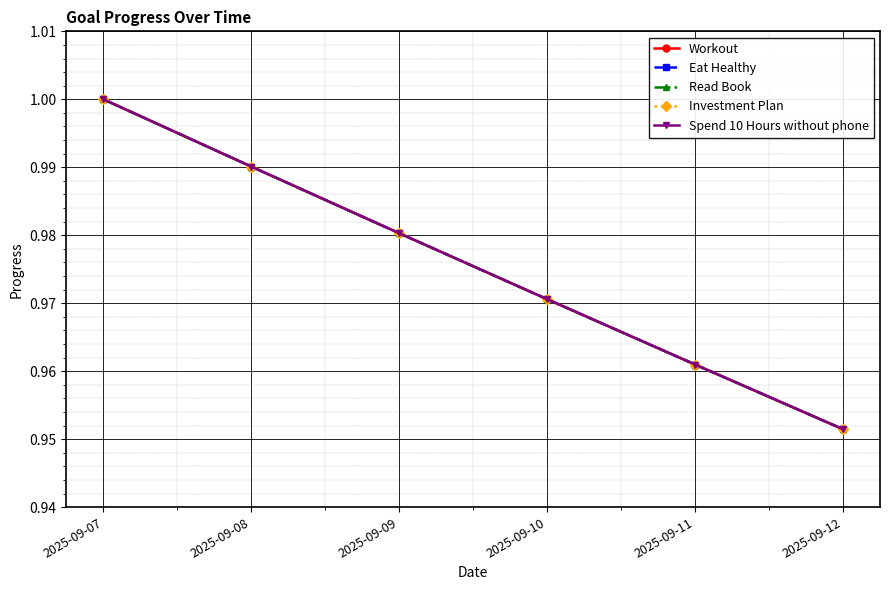

True or false: Eat Healthy and Spend 10 Hours without phone intersect in this chart.

False